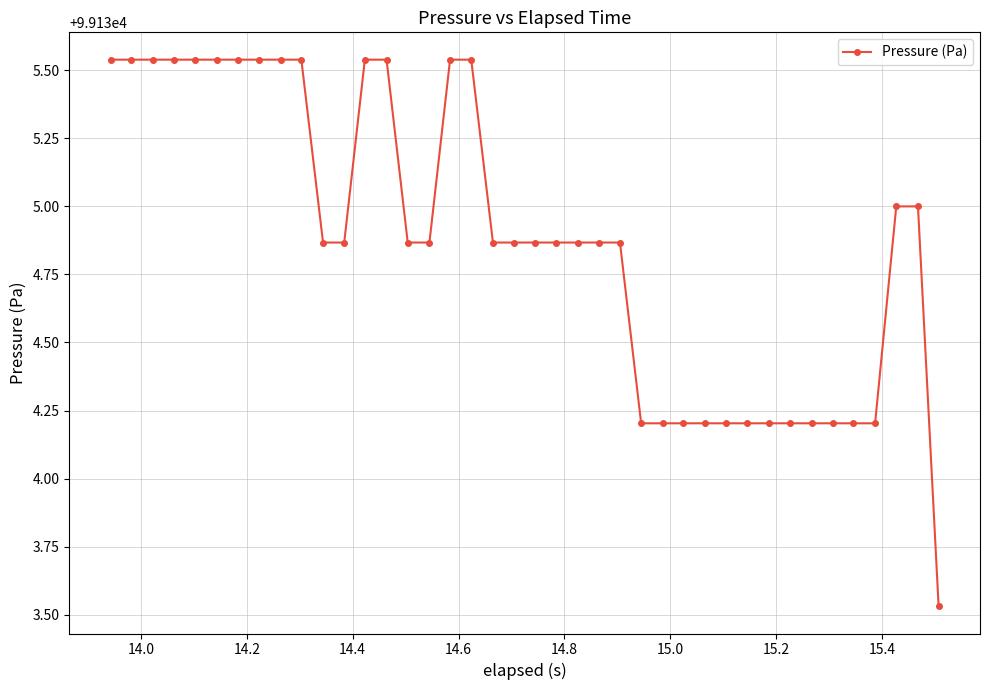

What is the difference between the maximum and minimum values?

2.0